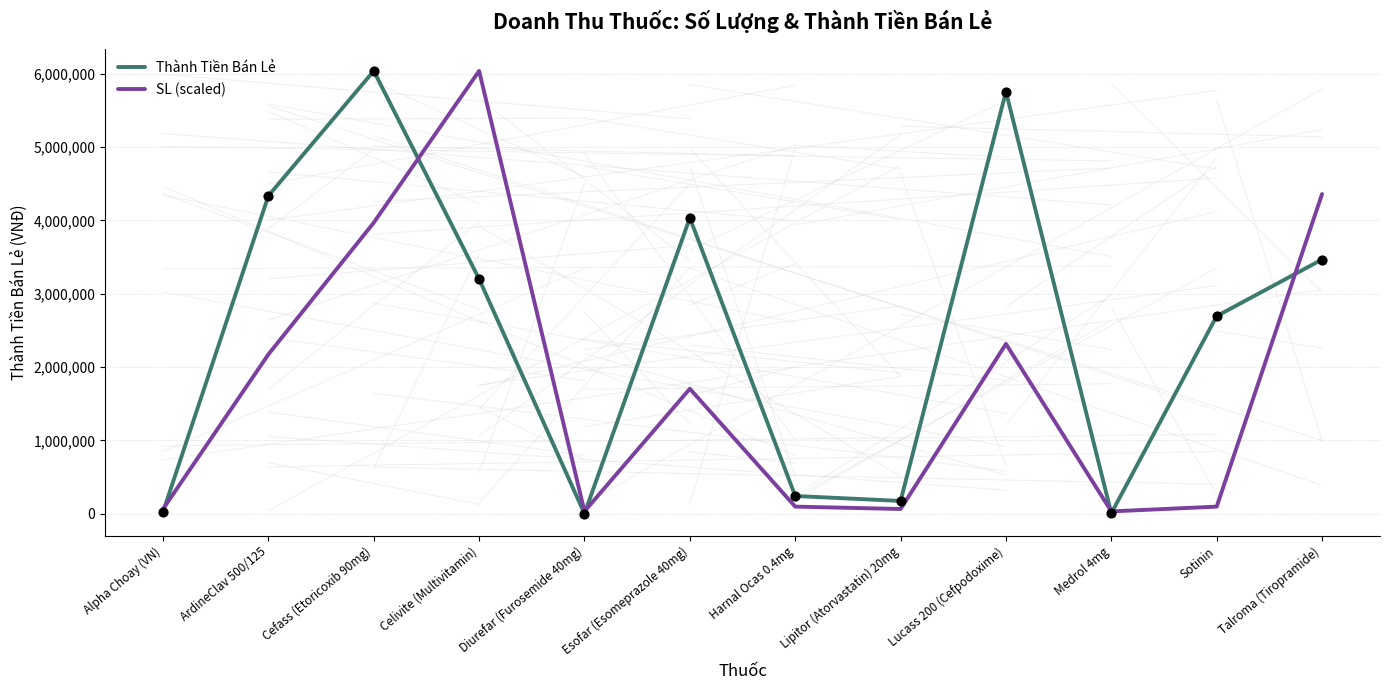

At how many categories does at least one series exceed 4463037?

3